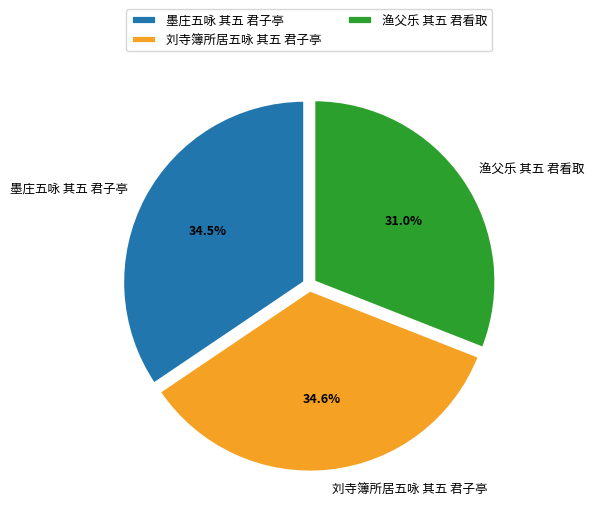

Is it true that 渔父乐 其五 君看取 is 22% of the pie?

False